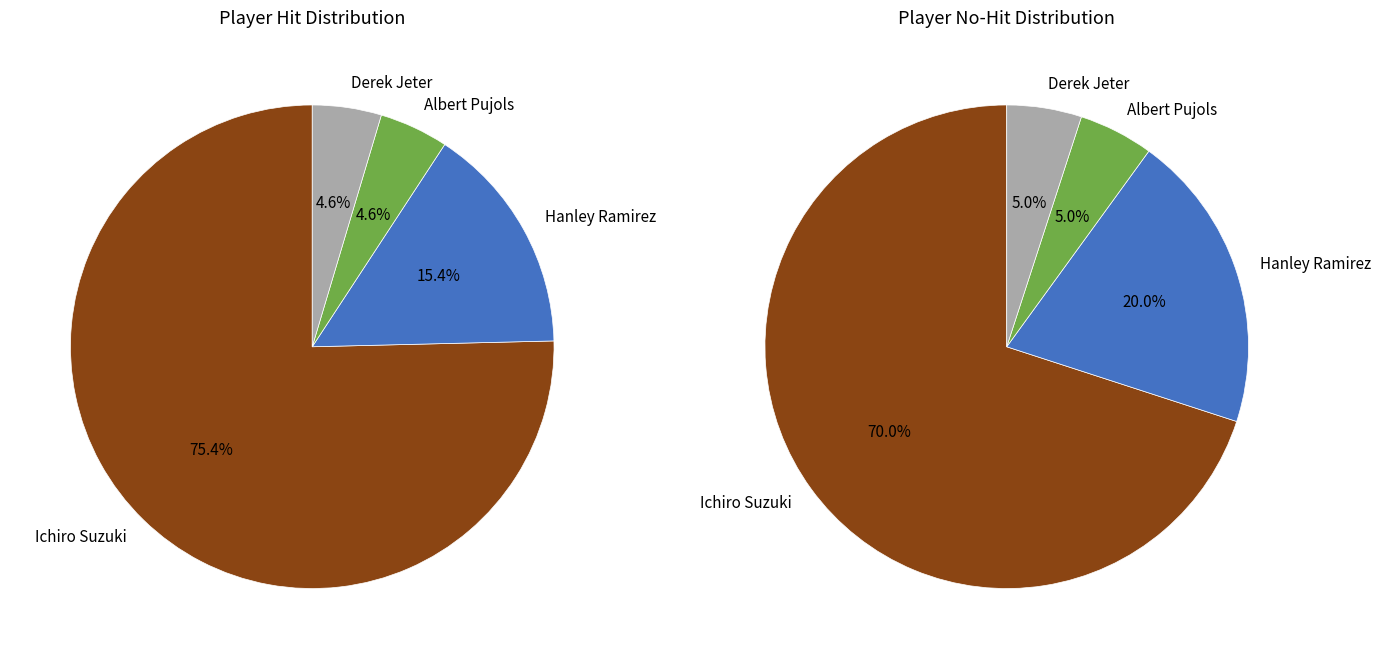

Which category has the biggest portion of the pie?

Ichiro Suzuki